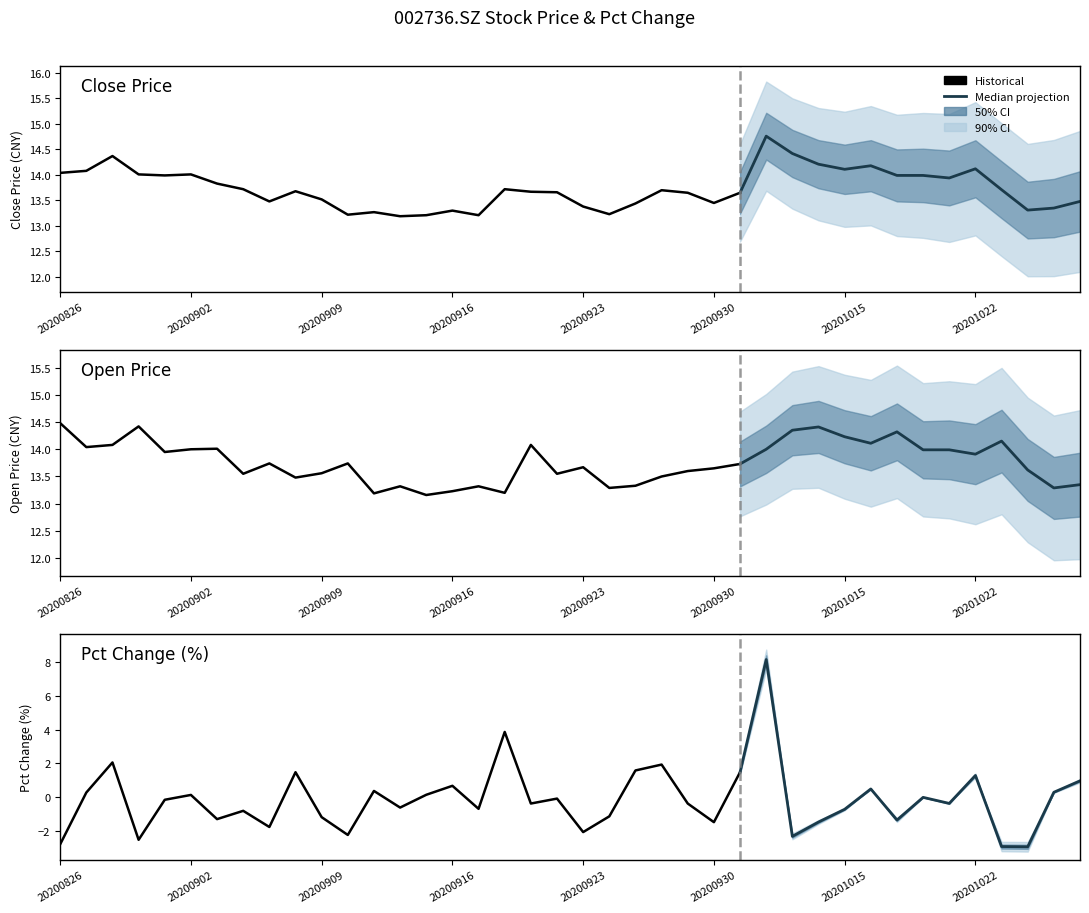

At how many categories does at least one series exceed 11?

40